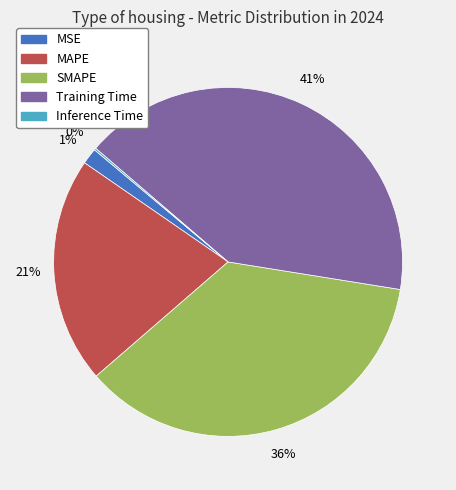

Which slice is the largest?

Training Time